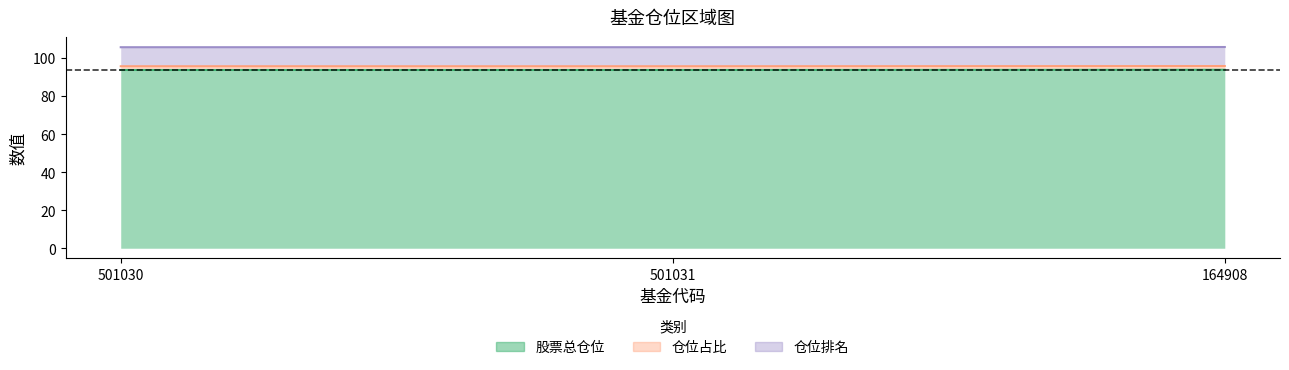

At which category is the sum across all series the highest?

164908